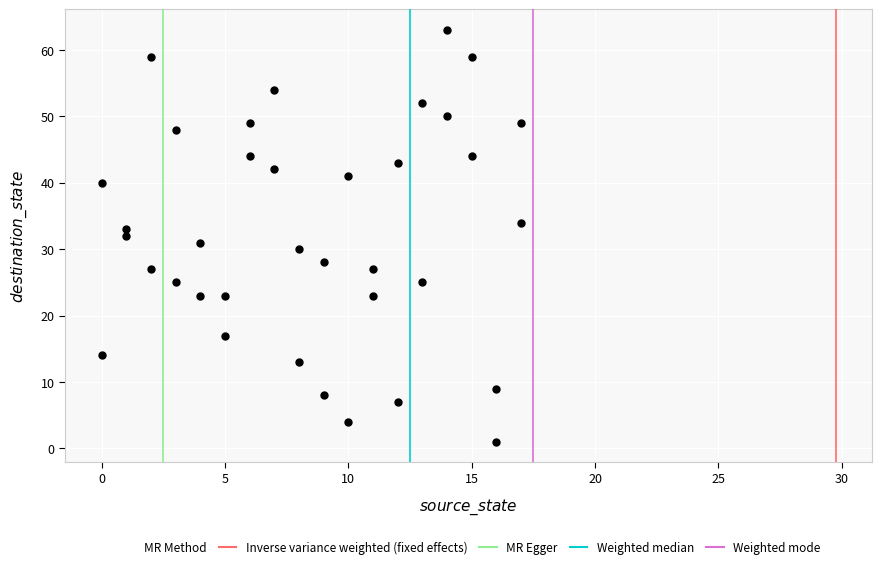

What is the range of Y values (max minus min)?

62